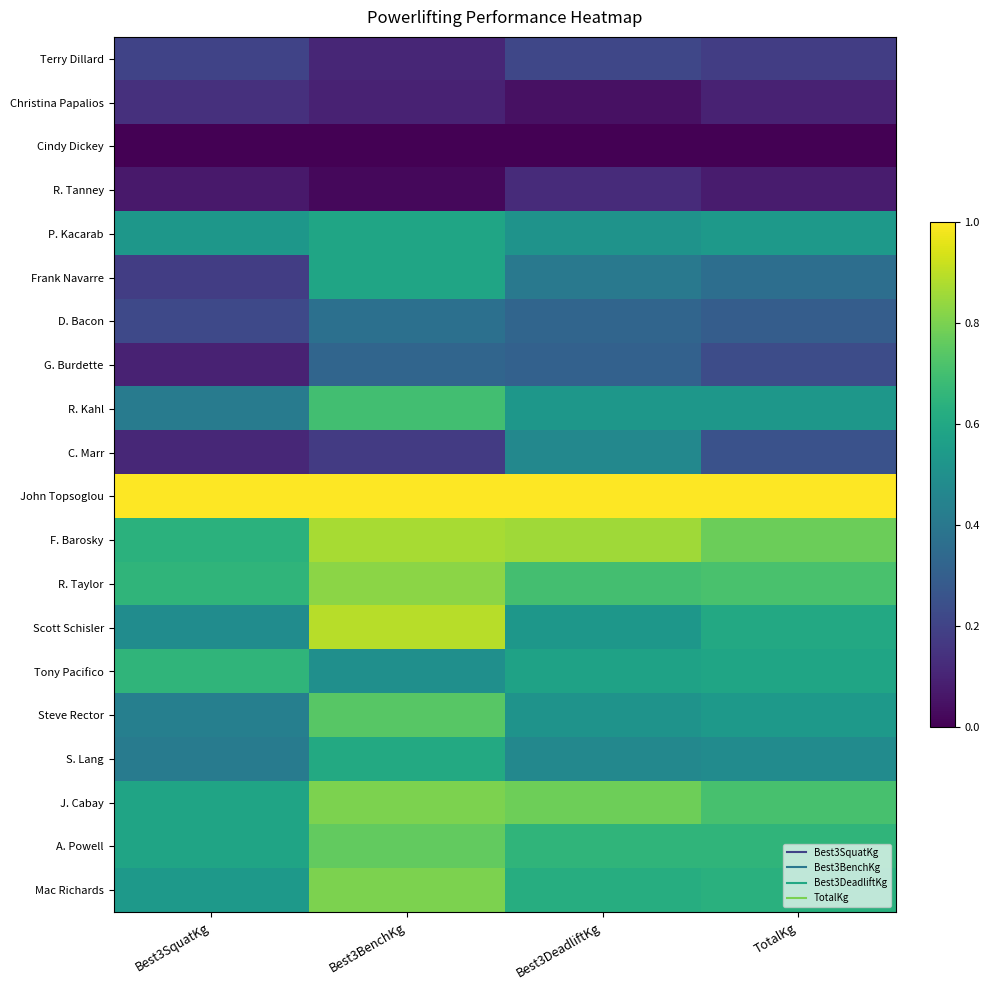

At which category does the chart reach its minimum across all series?

Best3SquatKg